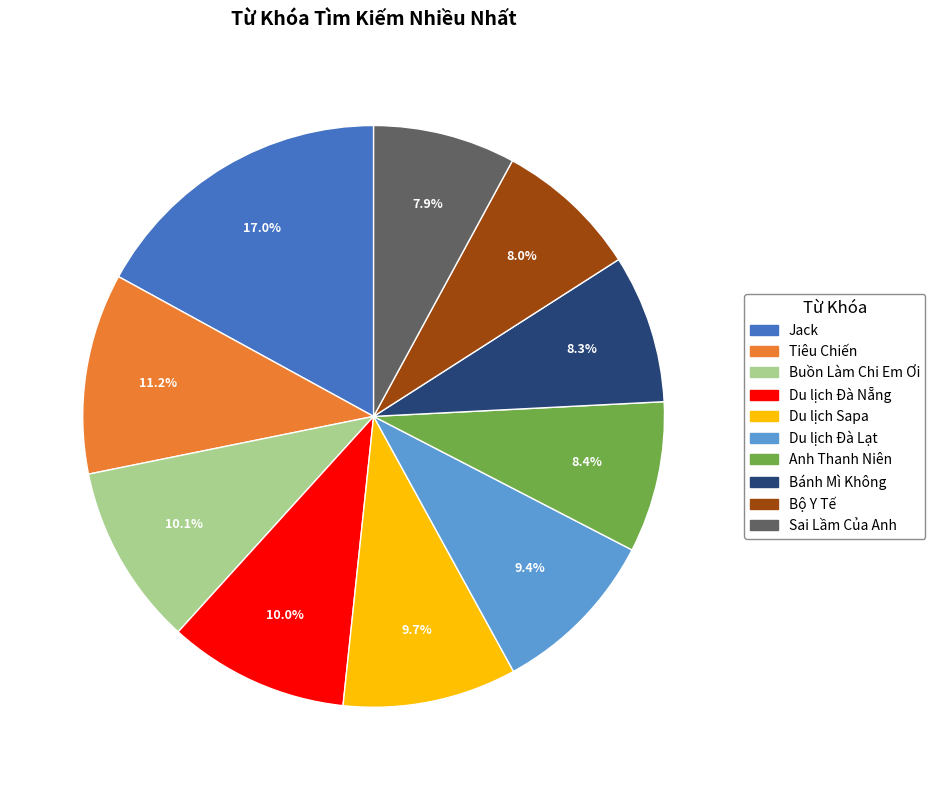

Is the sum of Bánh Mì Không and Buồn Làm Chi Em Ơi greater than half?

No